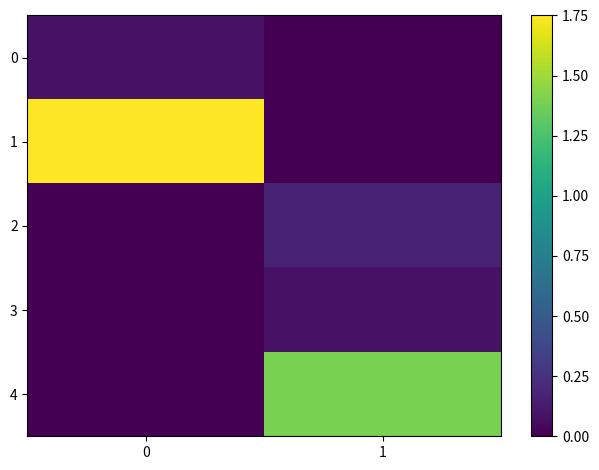

Reading left to right, extract all data points from this chart.

0: 0=0.1	1=0.0
1: 0=1.8	1=0.0
2: 0=0.0	1=0.2
3: 0=0.0	1=0.1
4: 0=0.0	1=1.4